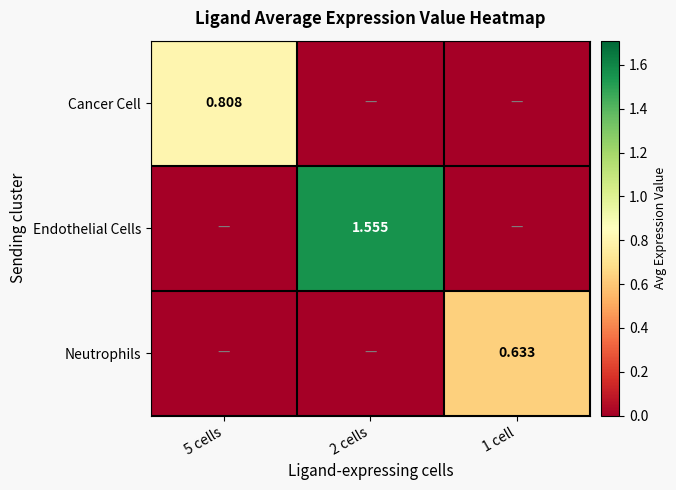

What is the sum of the Neutrophils values at 1 cell and 2 cells?

0.6